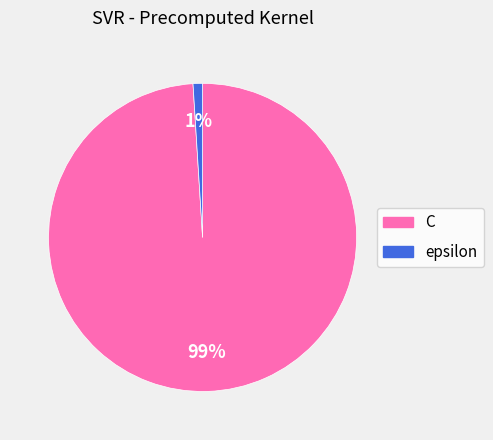

How many slices are in this pie chart?

2